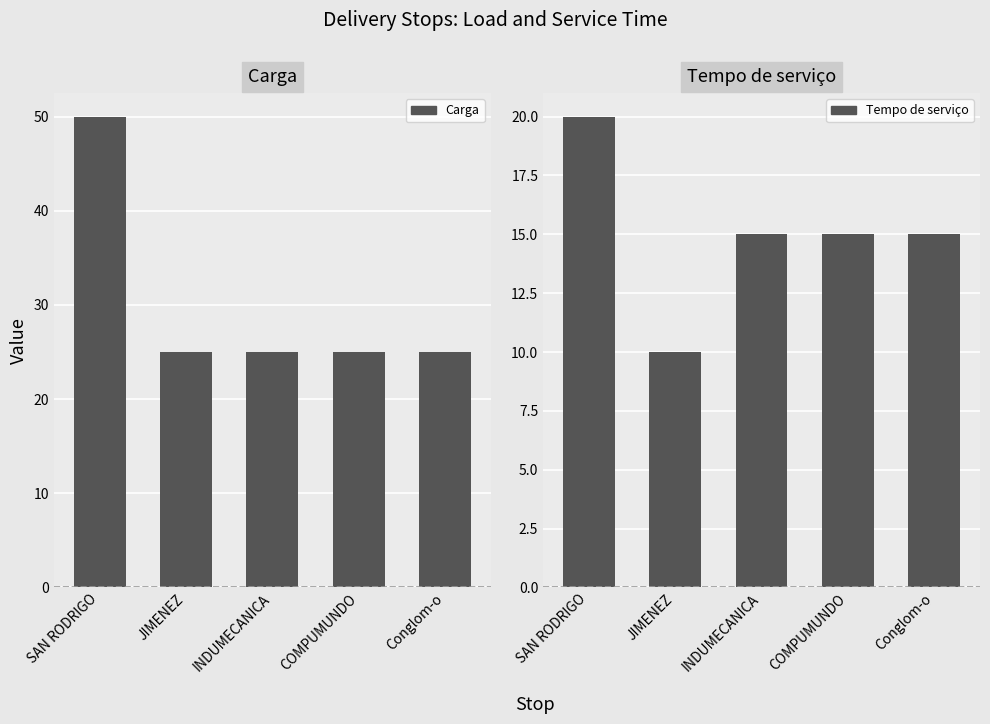

What is the sum of all Carga values?

150